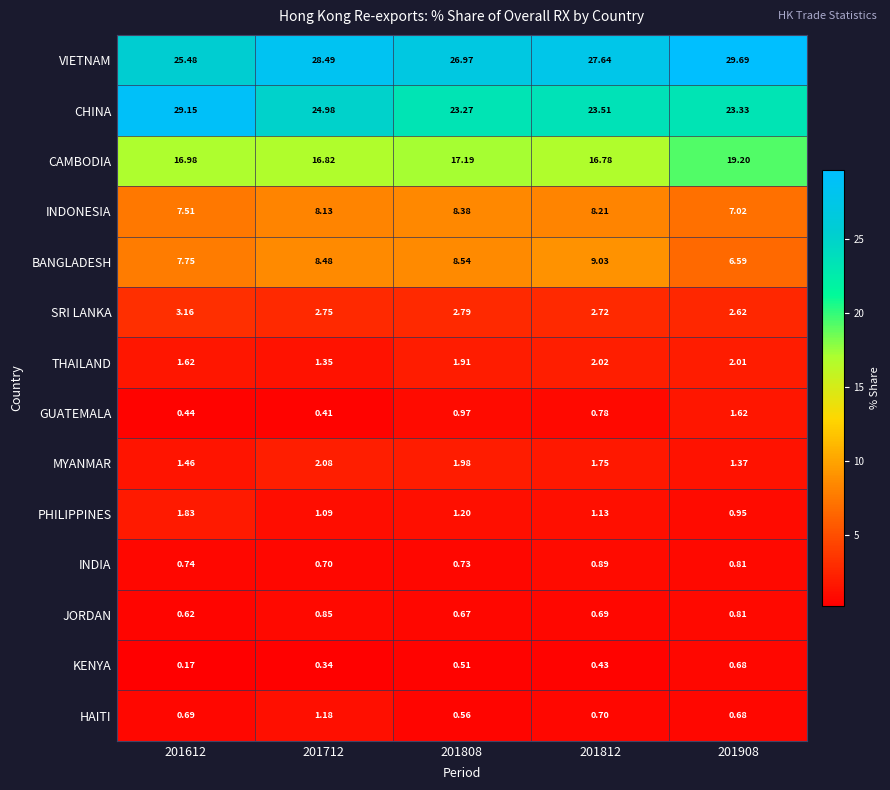

Which label corresponds to the largest value in the chart?

201908